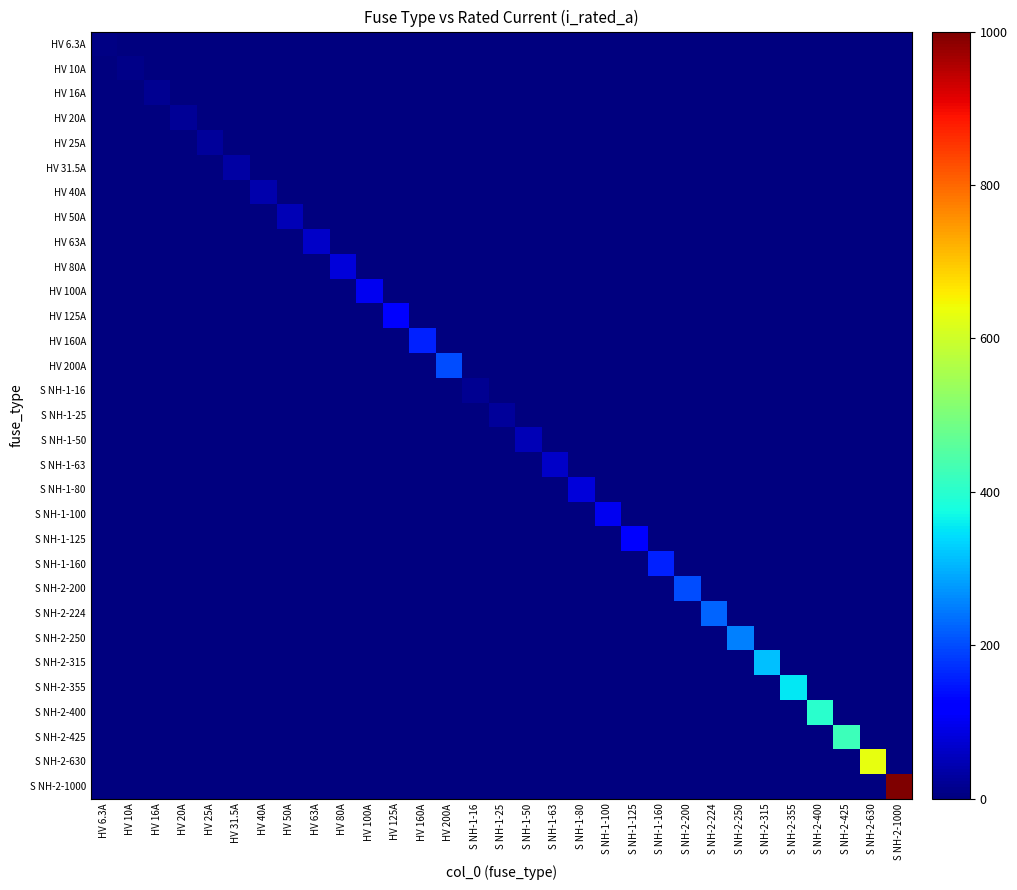

What is the difference between the highest and lowest values at HV 100A?

100.0